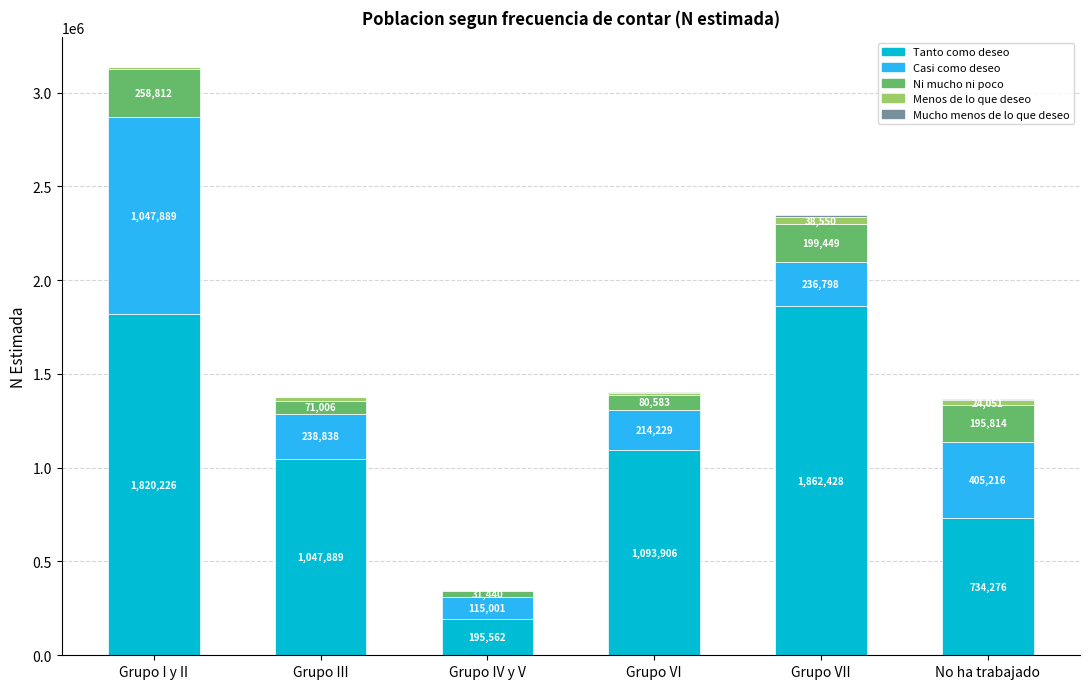

What is the sum of all Tanto como deseo values?

6754287